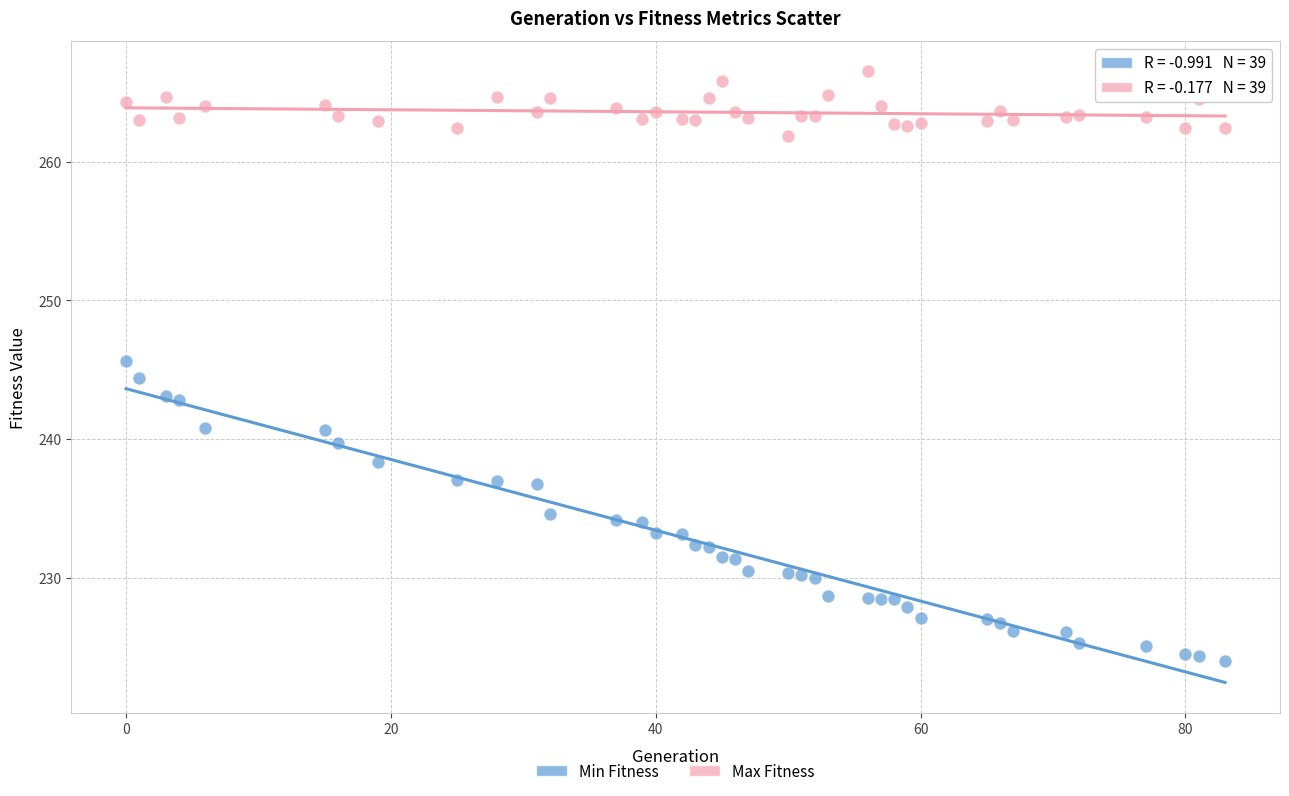

Which series reaches the minimum Y coordinate?

Min Fitness